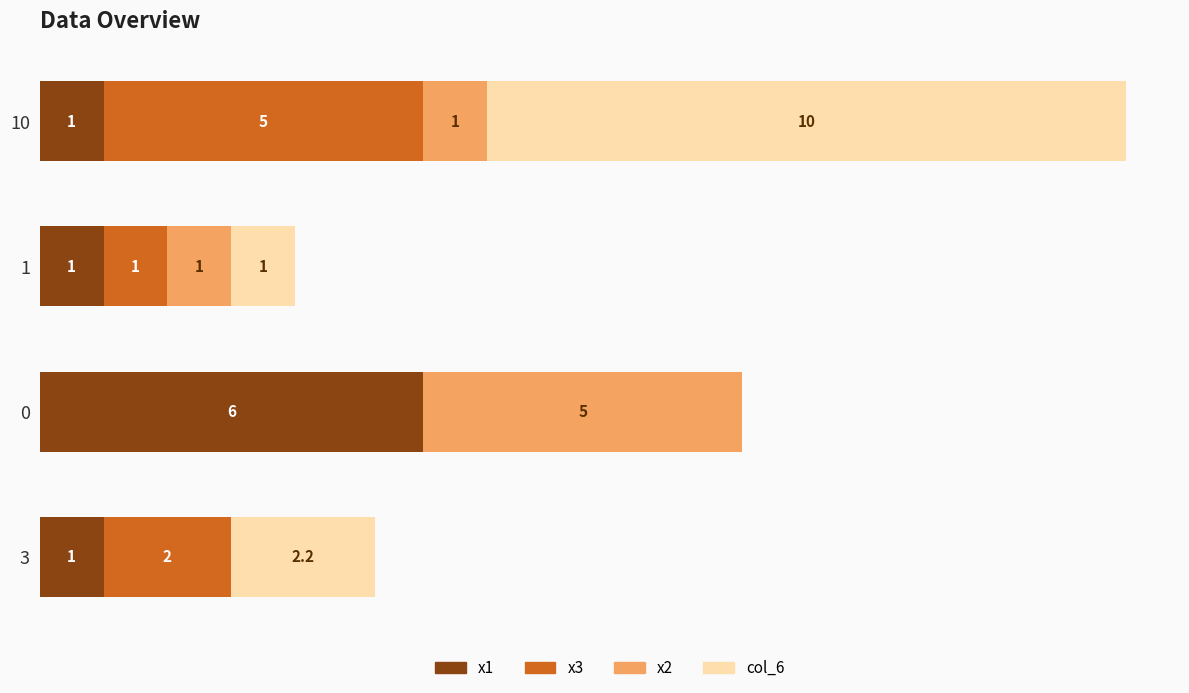

What are all the series names shown in the legend?

x1, x3, x2, col_6